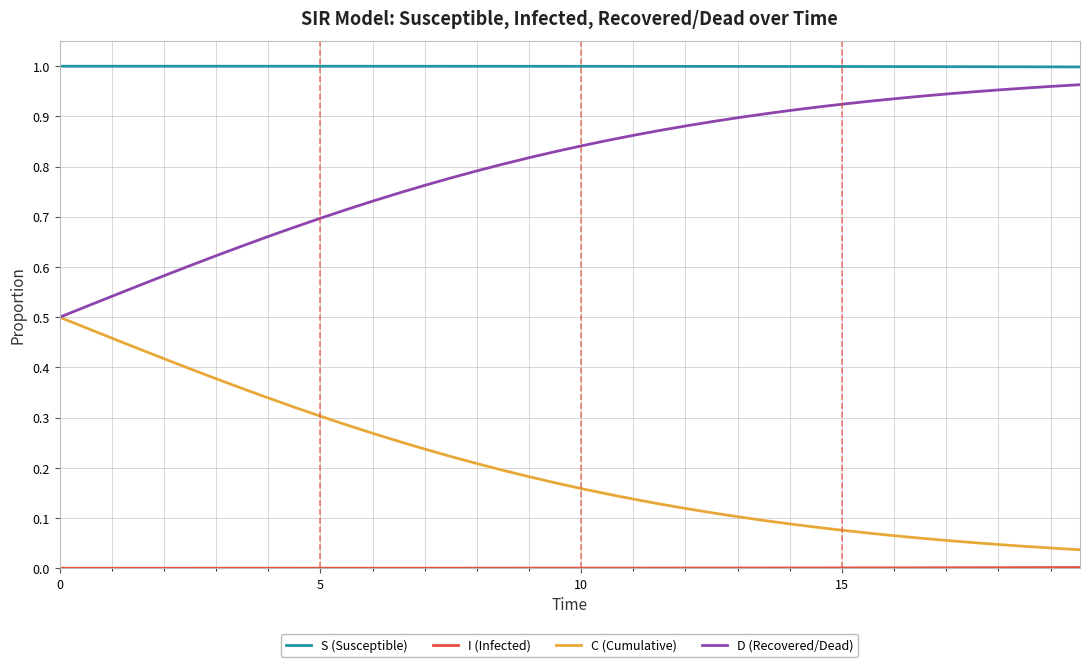

True or false: S (Susceptible) and C (Cumulative) cross at least once.

False